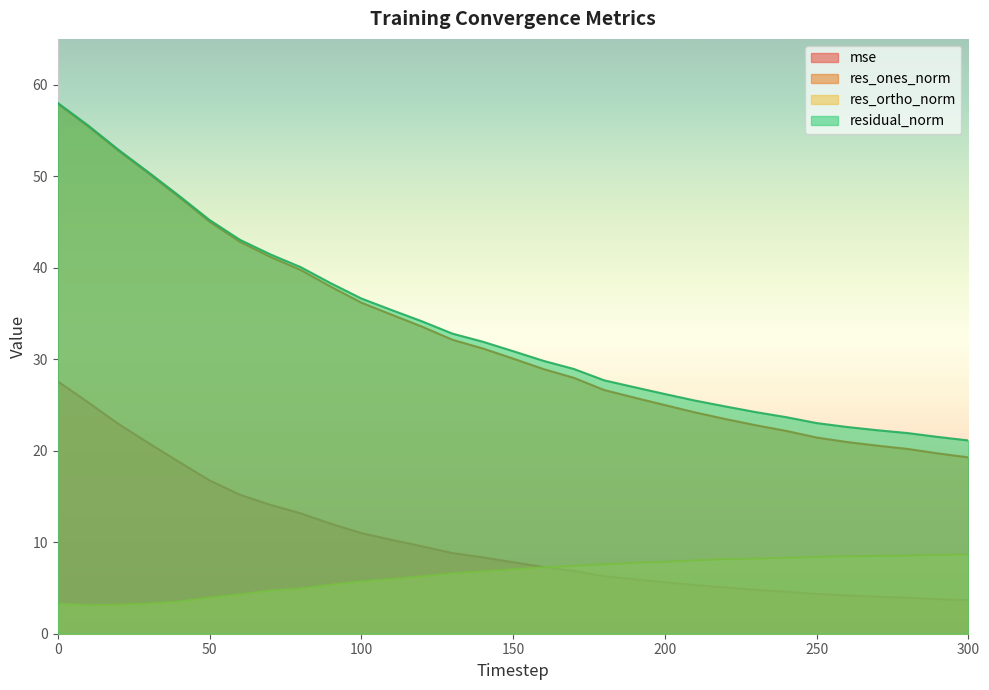

What is the average value of the mse series?

10.3